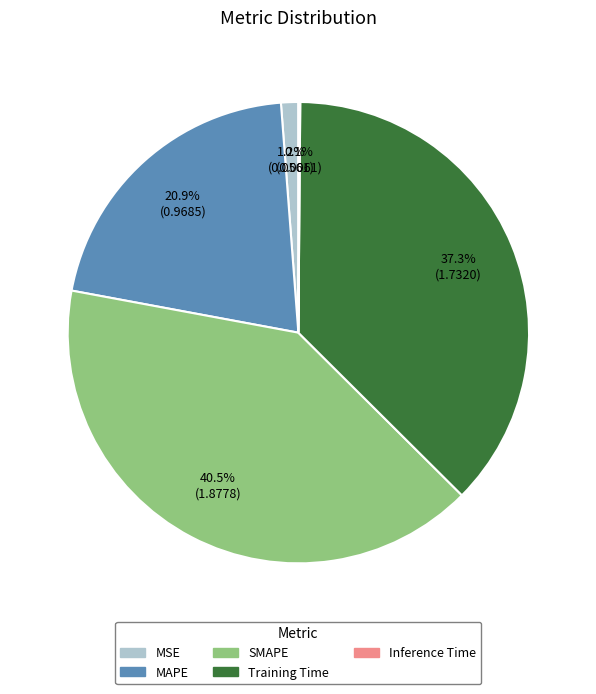

What is the largest slice in the pie chart?

SMAPE